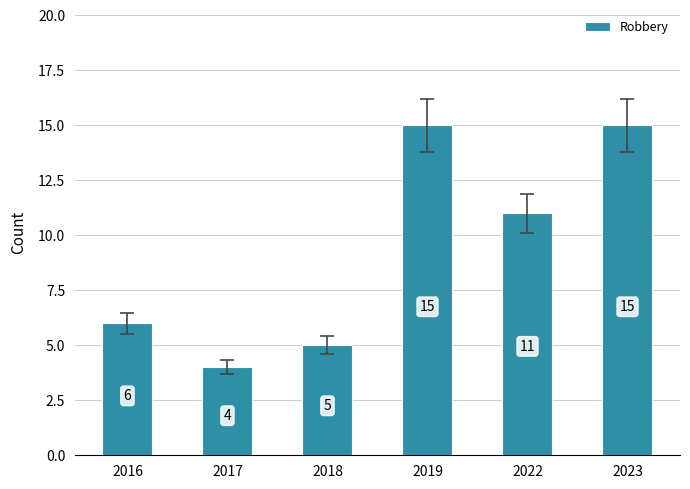

How many series are shown in this chart?

1